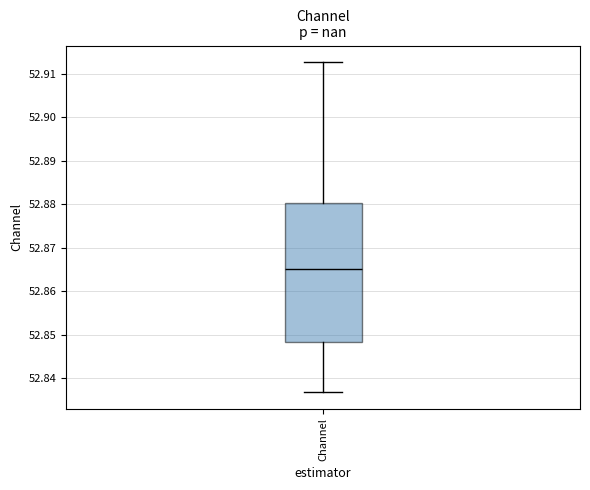

Where does the lower whisker of the box for Channel end on the y-axis? The values are not printed on the chart, so give them approximately, as read against the axis.

52.837